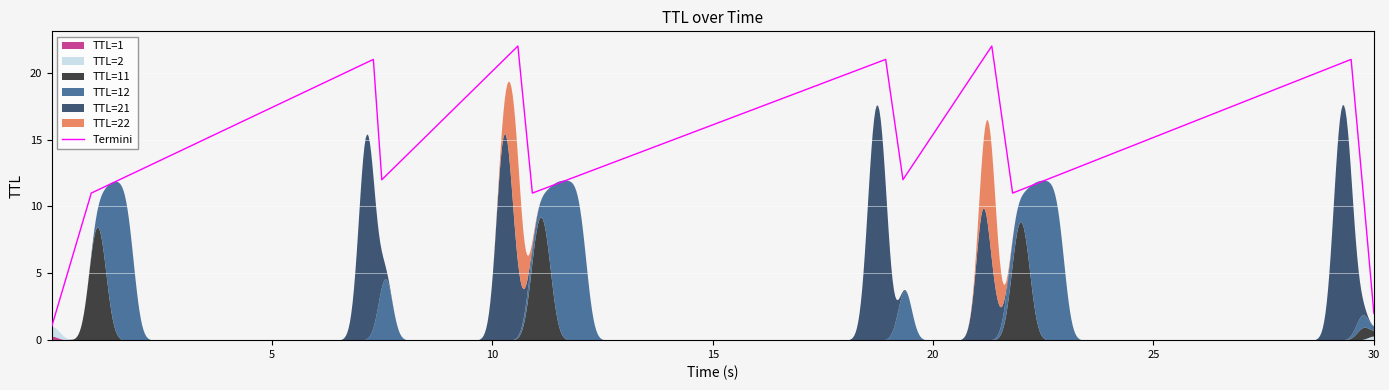

What is the maximum value for Termini?

22